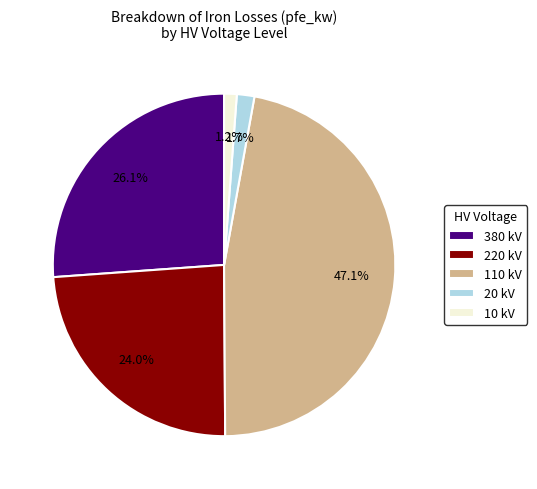

To the nearest percent, what is the difference between the largest and smallest slice percentages?

46%